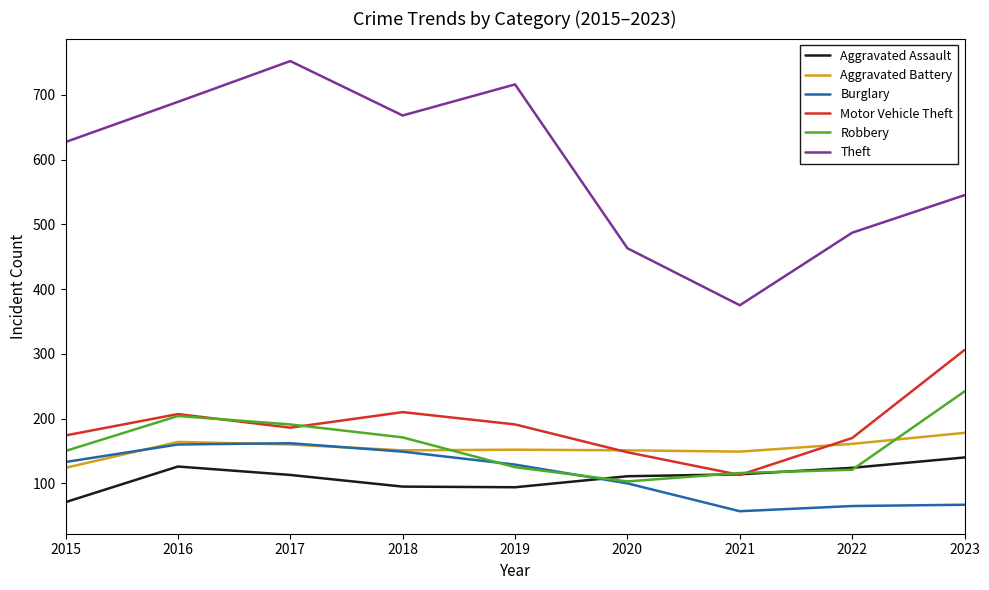

The Aggravated Battery series shows 244 at 2019. True or false?

False